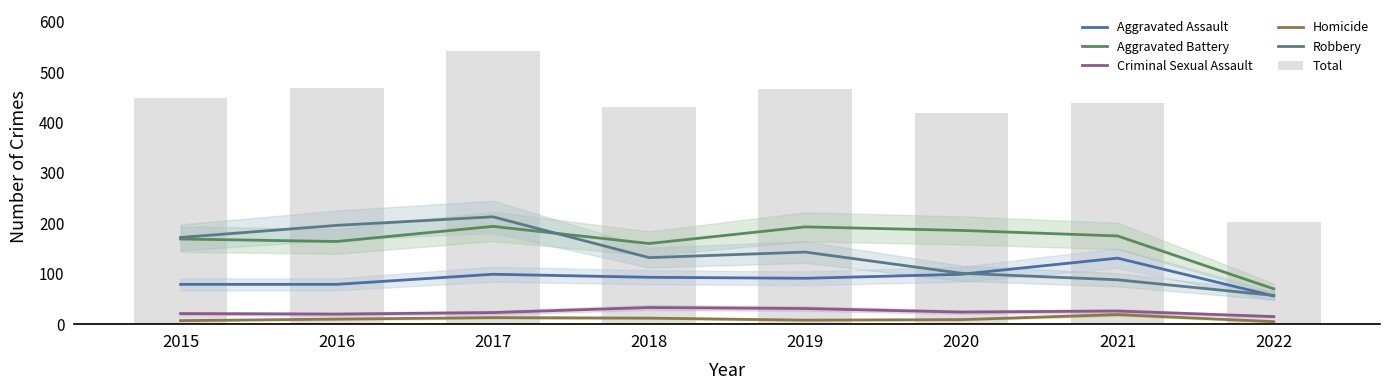

What is the sum of the Total values at 2015 and 2017?

990